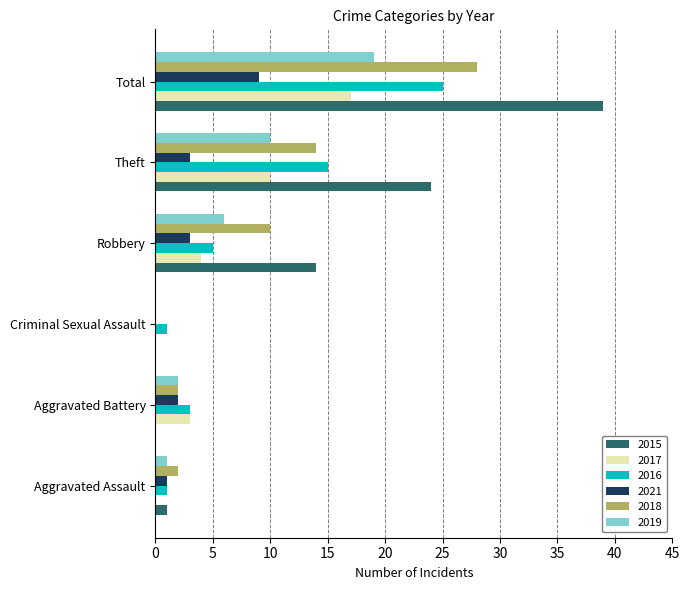

Is it true that 2019 equals 6 at Robbery?

True